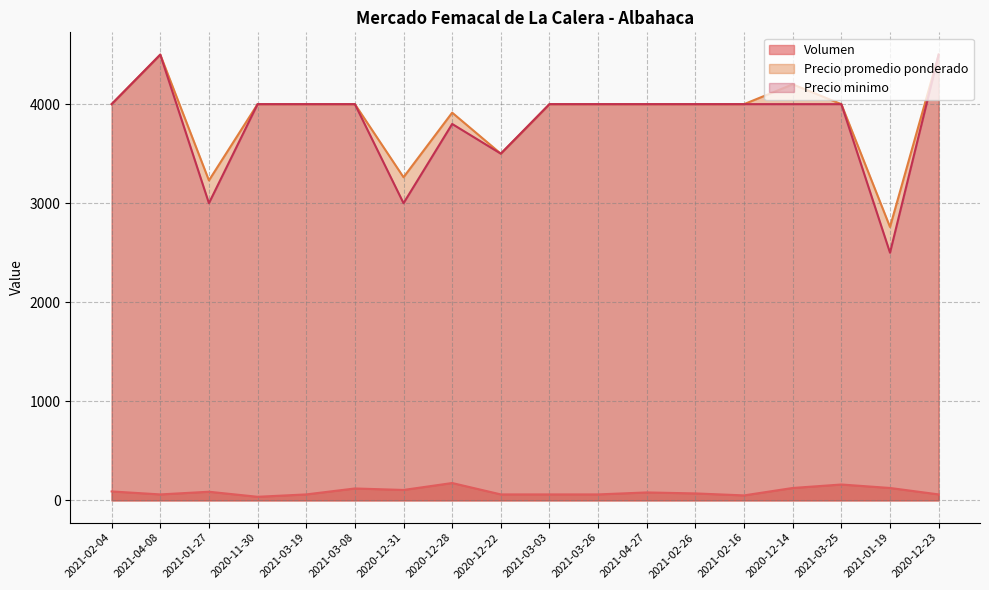

Where is the first local maximum for Precio promedio ponderado?

2021-04-08